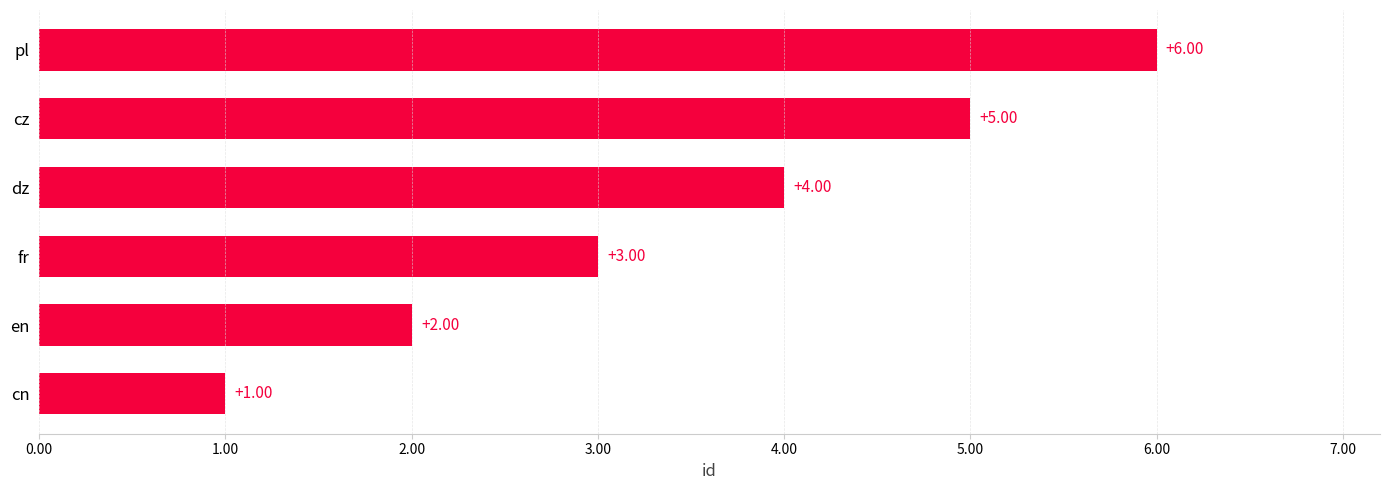

What is the difference between the values at pl and fr?

3